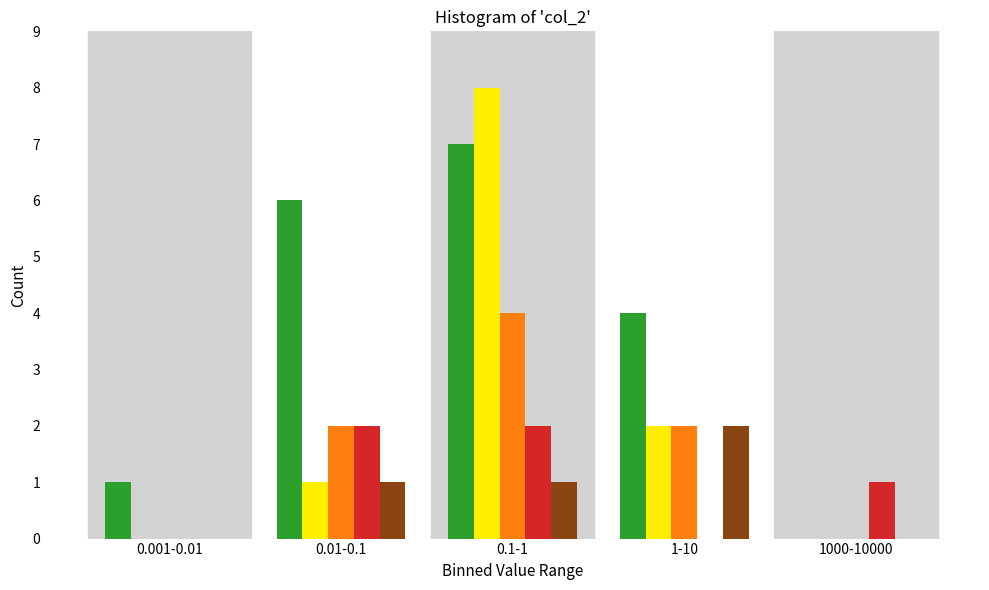

What is the maximum value shown in the chart?

8